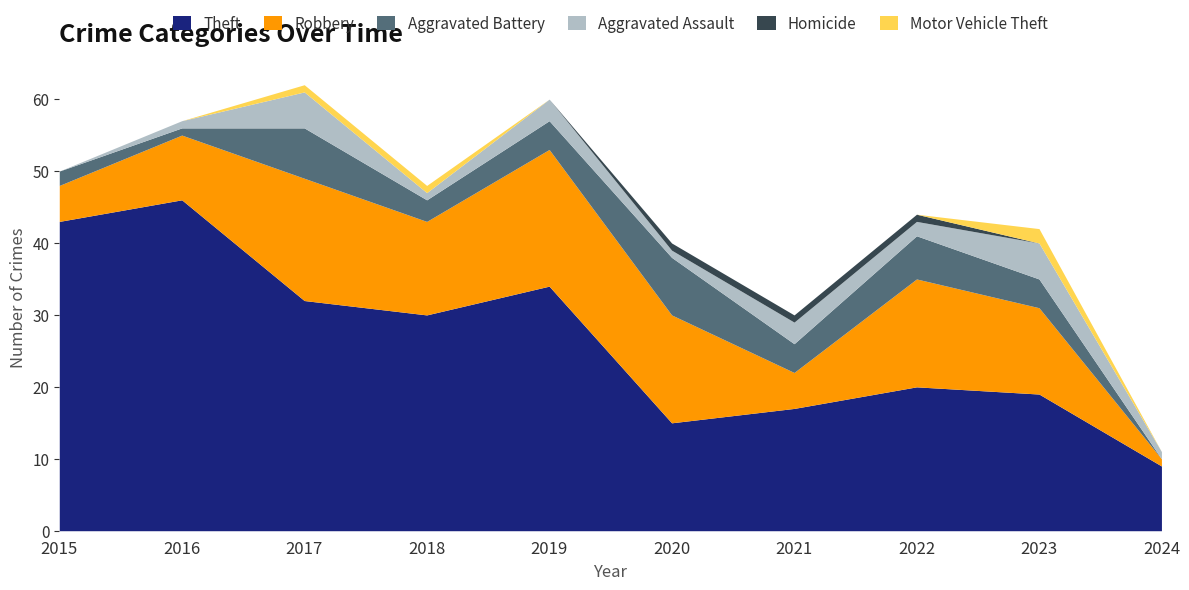

Reading left to right, what are all the values shown in this chart?

Theft: 2015=43	2016=46	2017=32	2018=30	2019=34	2020=15	2021=17	2022=20	2023=19	2024=9
Robbery: 2015=5	2016=9	2017=17	2018=13	2019=19	2020=15	2021=5	2022=15	2023=12	2024=1
Aggravated Battery: 2015=2	2016=1	2017=7	2018=3	2019=4	2020=8	2021=4	2022=6	2023=4	2024=0
Aggravated Assault: 2015=0	2016=1	2017=5	2018=1	2019=3	2020=1	2021=3	2022=2	2023=5	2024=1
Homicide: 2015=0	2016=0	2017=0	2018=0	2019=0	2020=1	2021=1	2022=1	2023=0	2024=0
Motor Vehicle Theft: 2015=0	2016=0	2017=1	2018=1	2019=0	2020=0	2021=0	2022=0	2023=2	2024=0